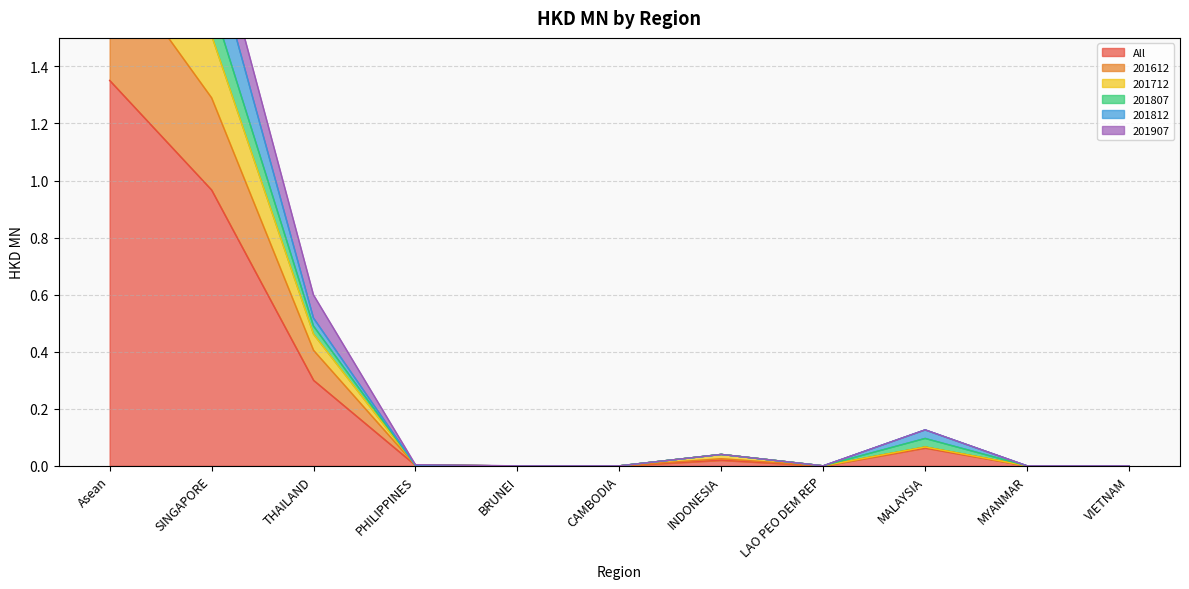

True or false: All has a value of 0.0 at CAMBODIA.

True